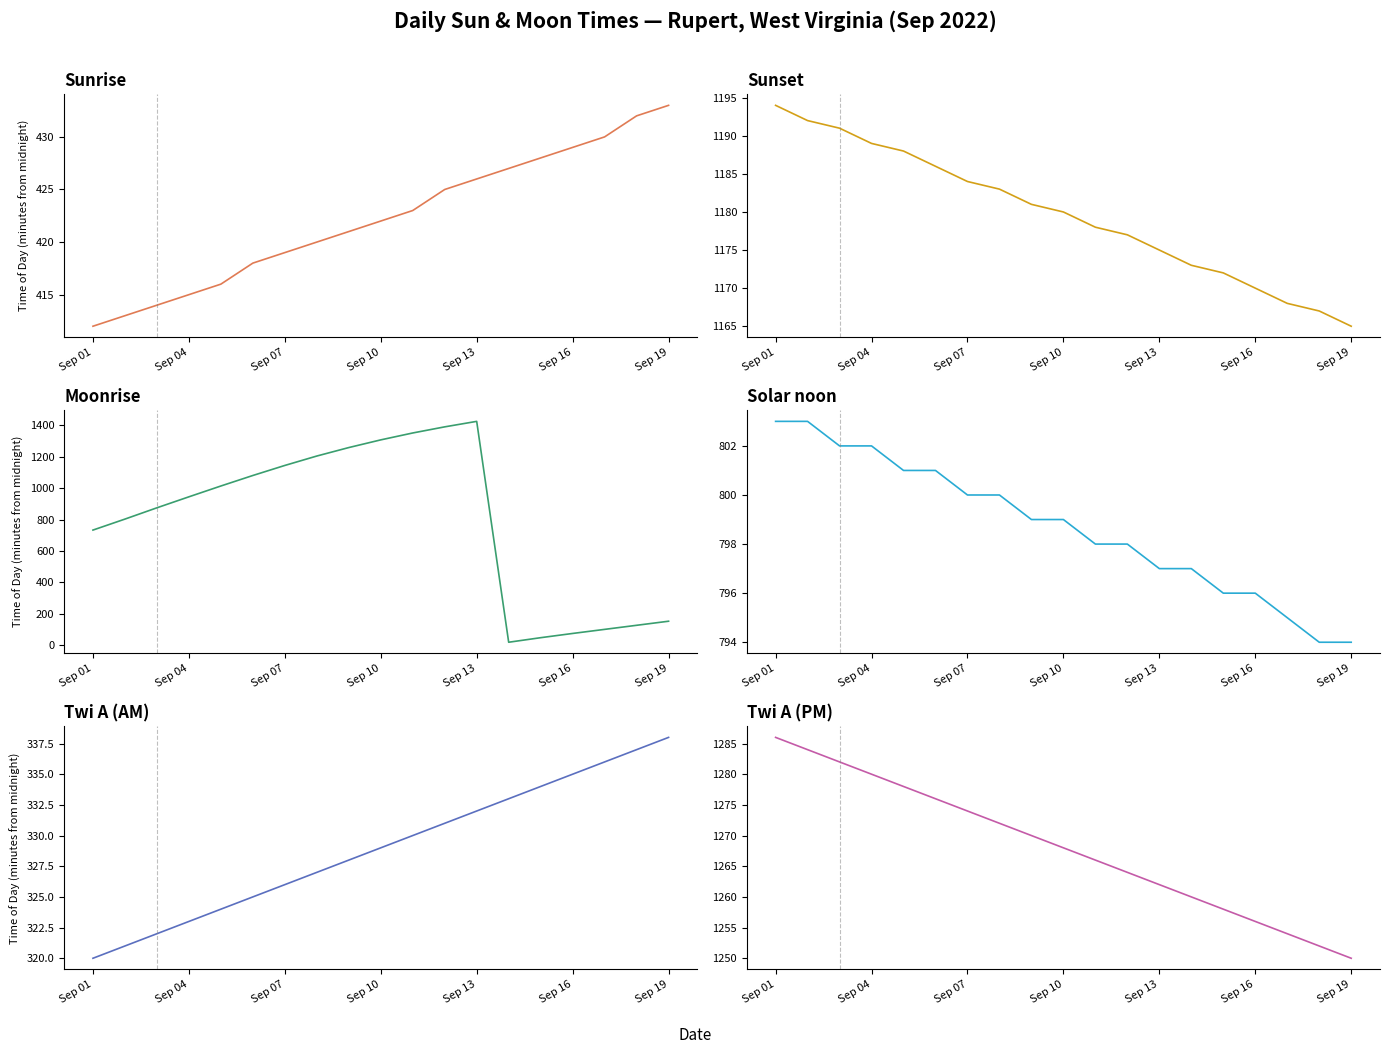

How many lines are shown in the chart?

6